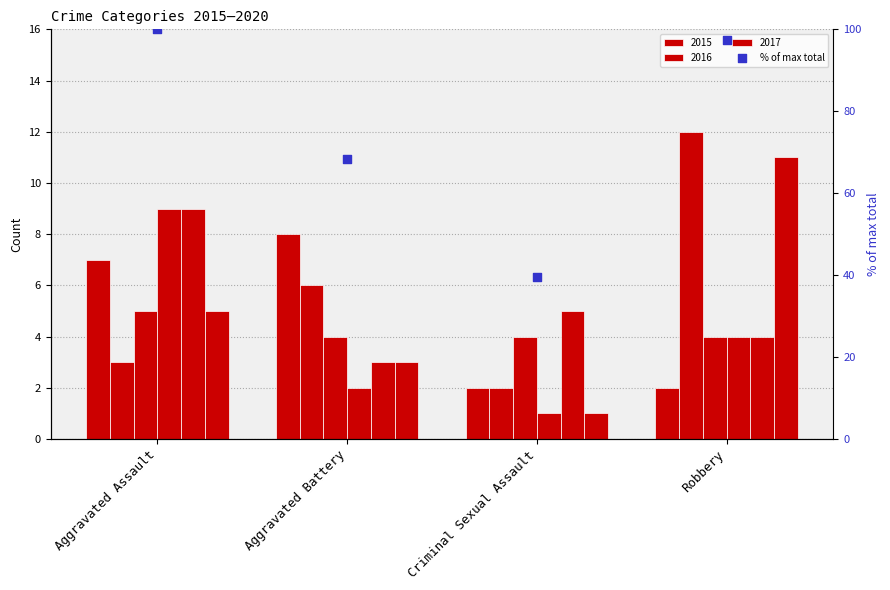

Which has a higher value, Aggravated Battery or Aggravated Assault?

Aggravated Assault